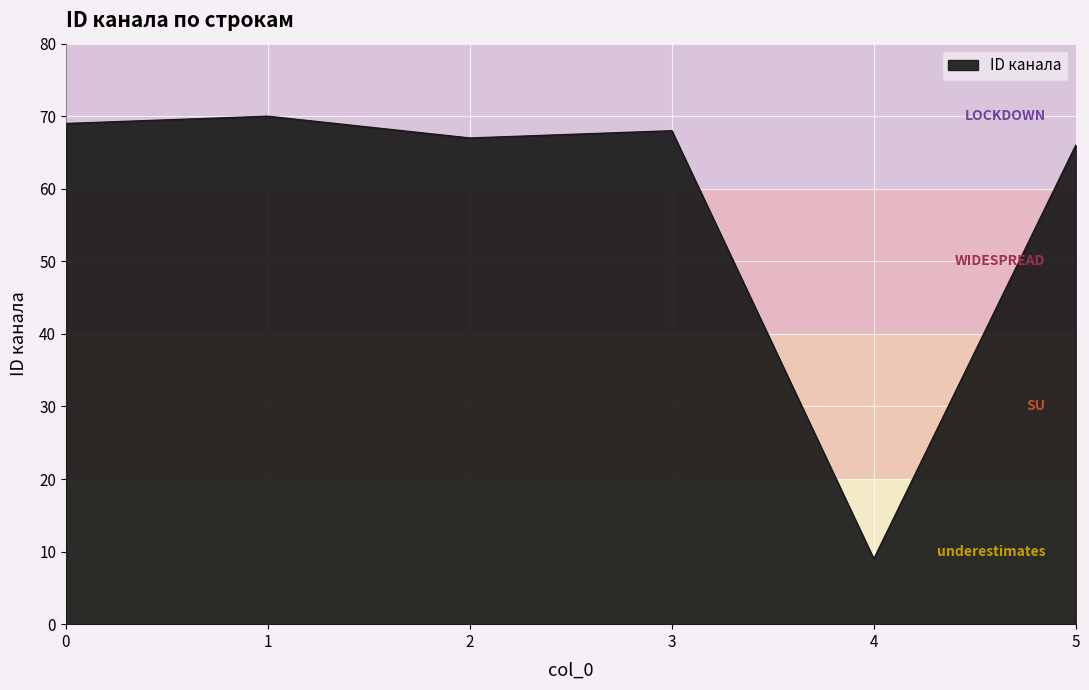

Is it true that the value at 0 is 94?

False